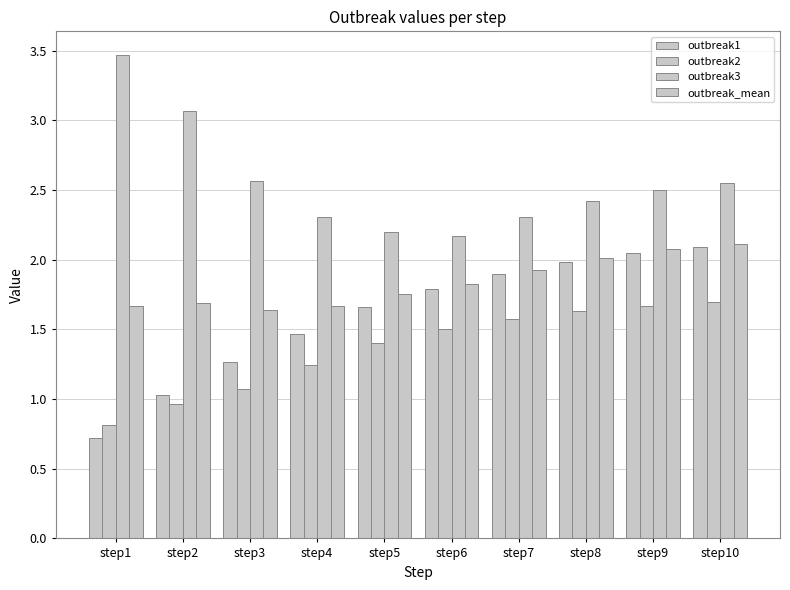

Reading right to left, extract all data points from this chart.

outbreak1: 2.1	2.1	2.0	1.9	1.8	1.7	1.5	1.3	1.0	0.7
outbreak2: 1.7	1.7	1.6	1.6	1.5	1.4	1.2	1.1	1.0	0.8
outbreak3: 2.6	2.5	2.4	2.3	2.2	2.2	2.3	2.6	3.1	3.5
outbreak_mean: 2.1	2.1	2.0	1.9	1.8	1.8	1.7	1.6	1.7	1.7